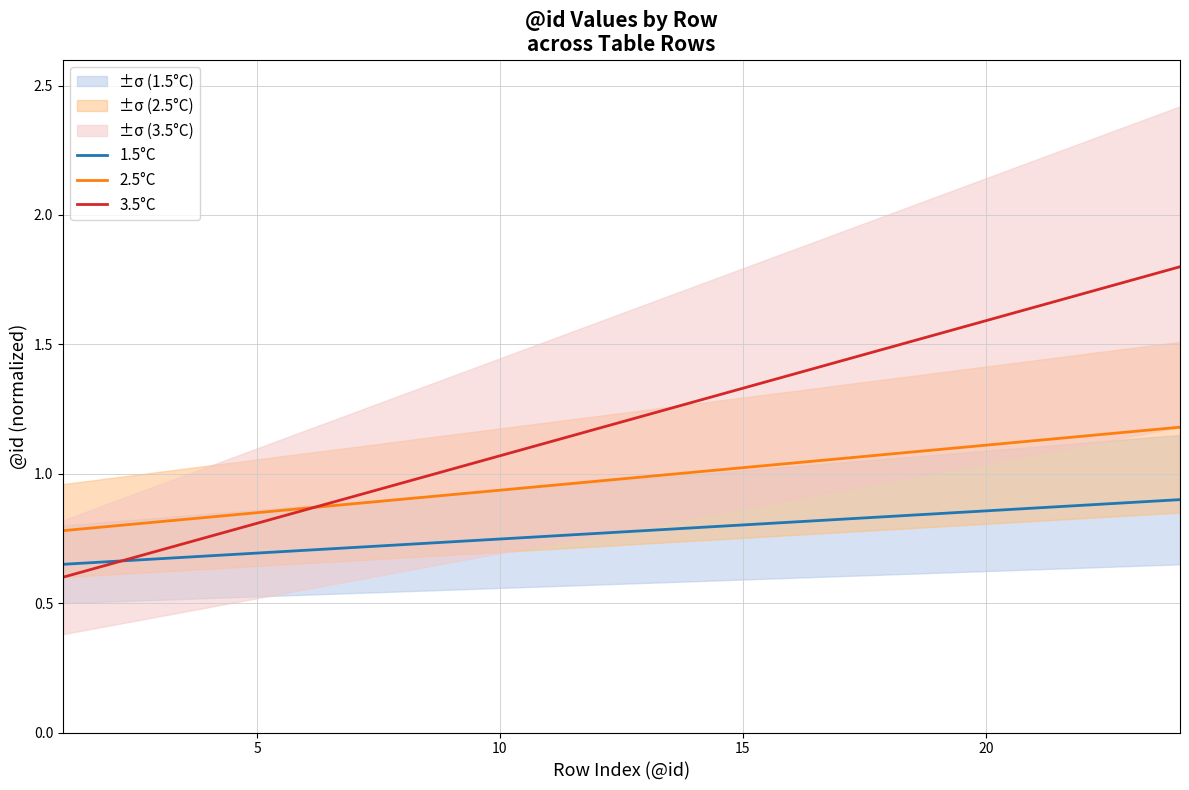

List the series in order of their peak value, lowest first.

1.5°C, 2.5°C, 3.5°C